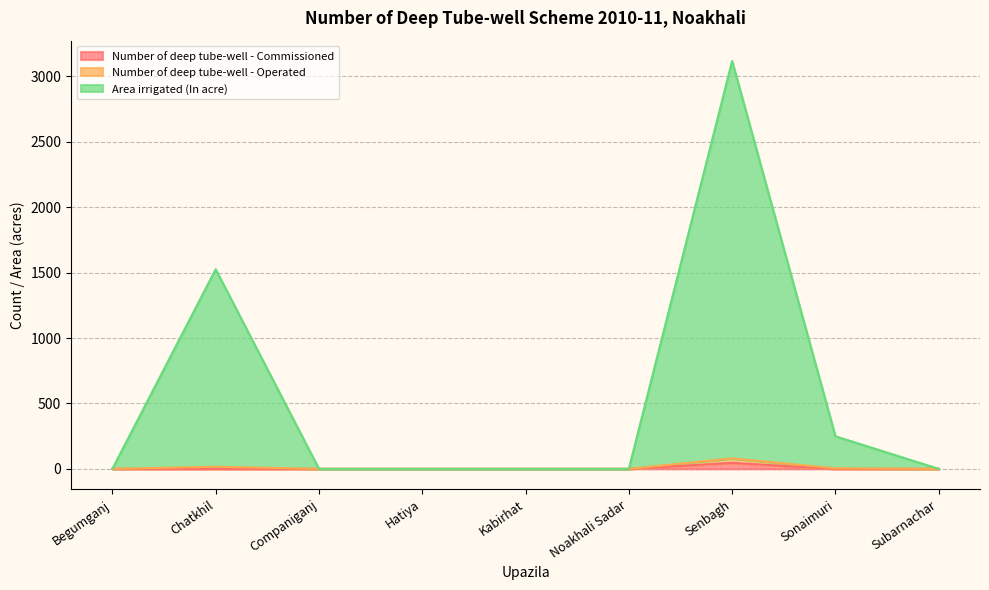

At which category is the sum across all series the highest?

Senbagh